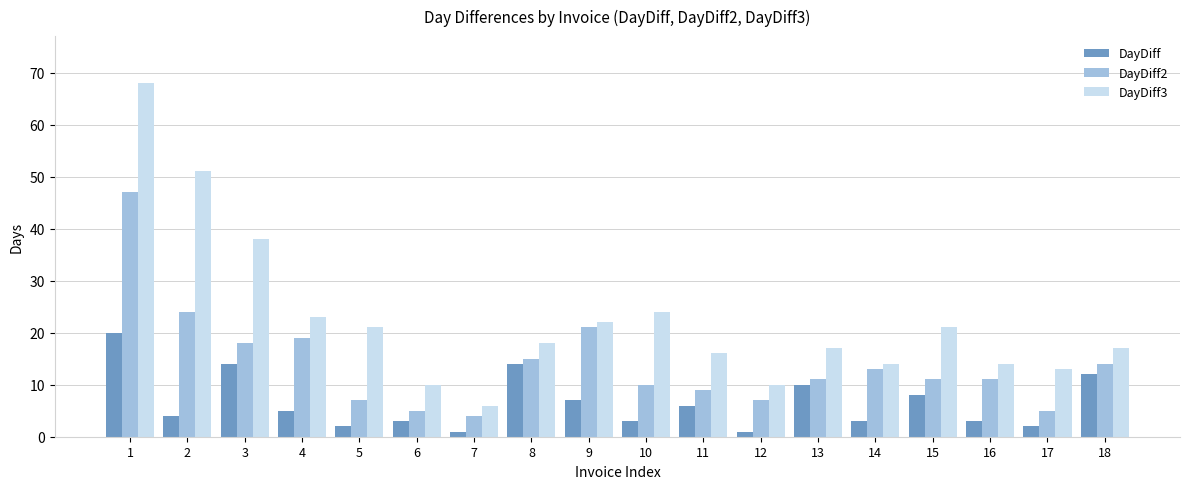

How many series are shown in this chart?

3